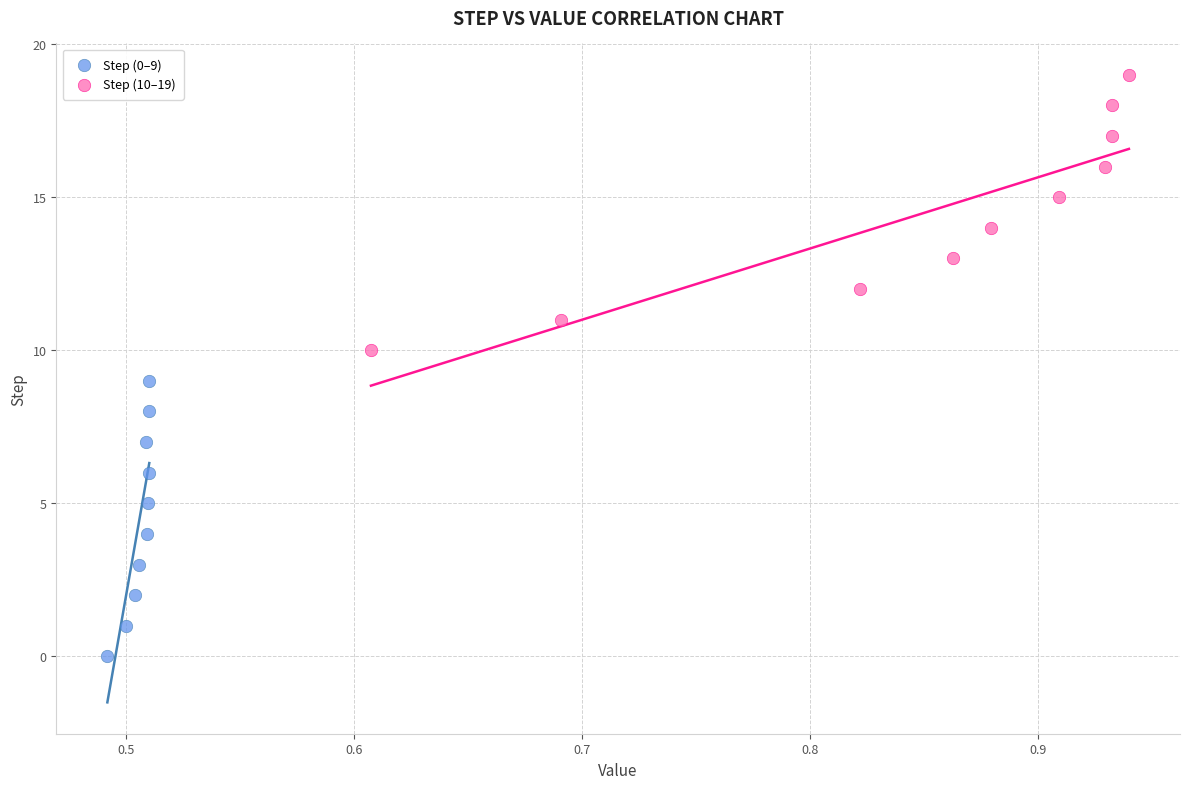

Which series reaches the maximum Y coordinate?

Step (10–19)